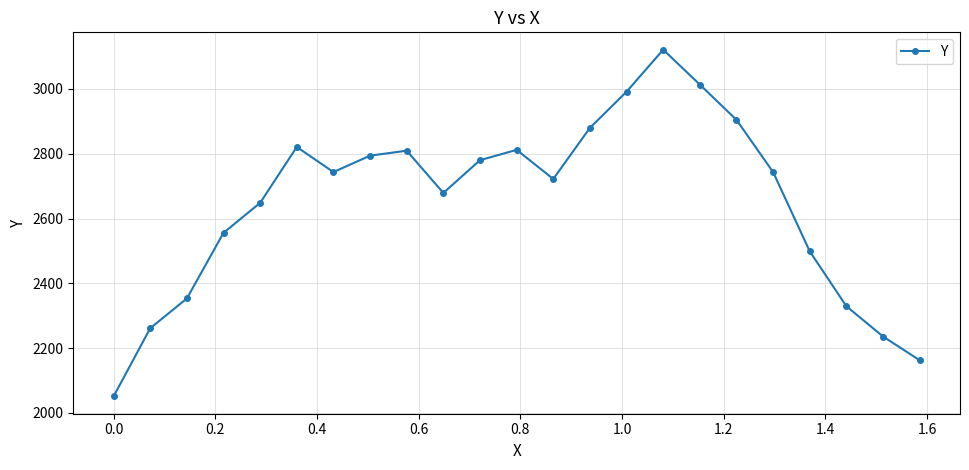

How many lines are shown in the chart?

1